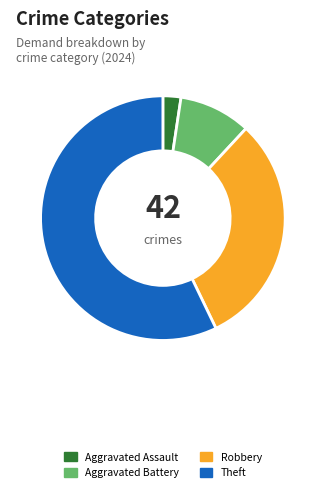

Count the number of slices in the pie.

4